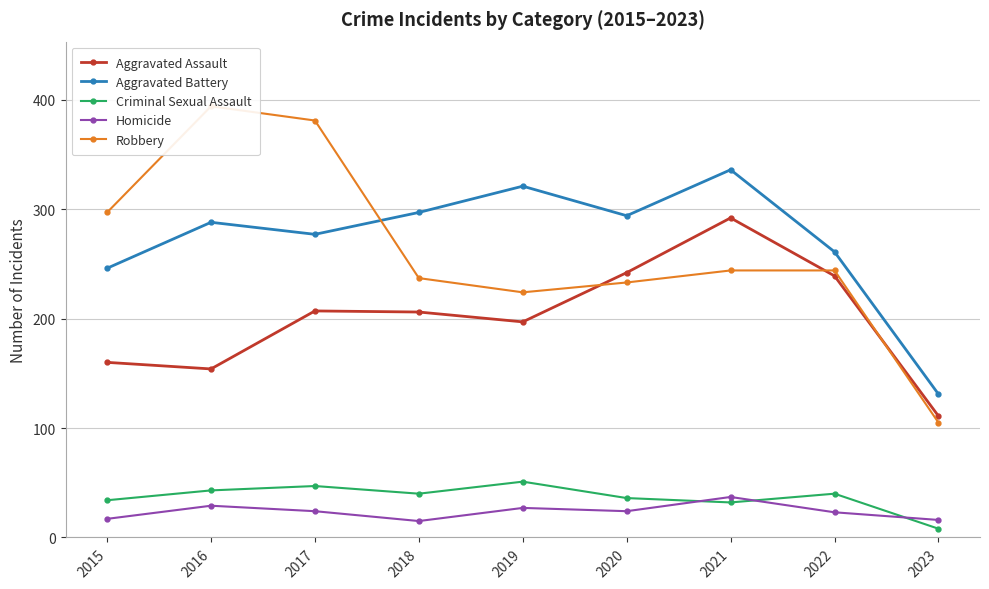

At how many categories does at least one series exceed 117?

9